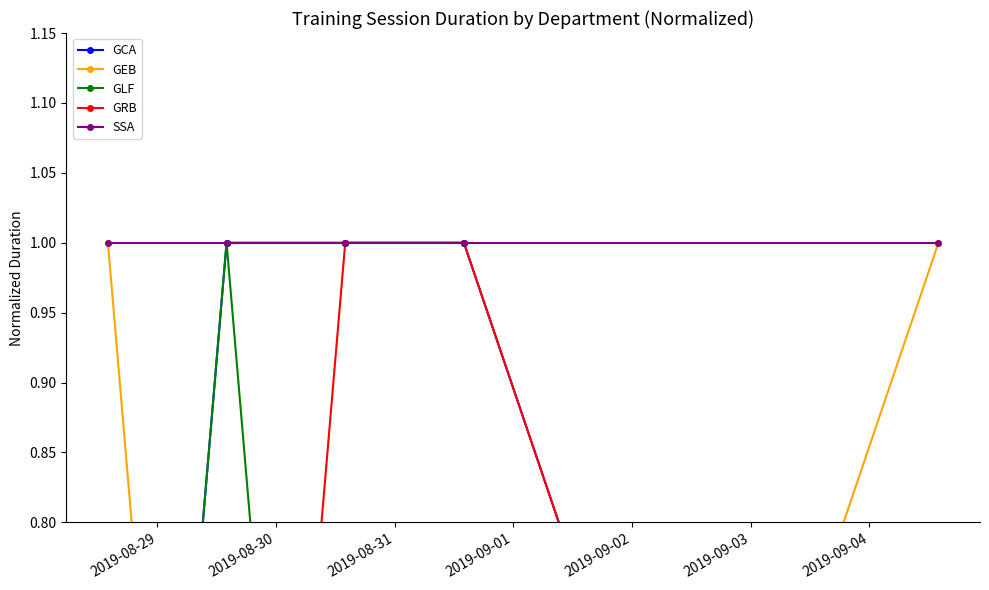

What is the difference between the maximum and second lowest values in the GLF series?

1